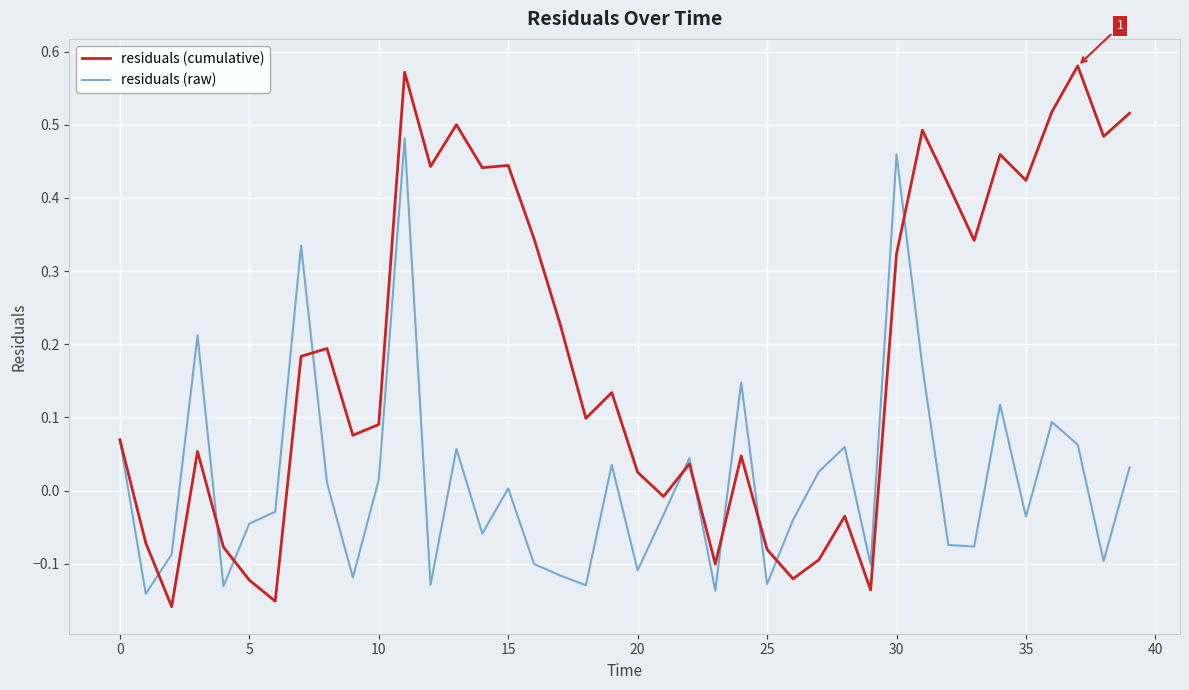

How many series are shown in this chart?

2